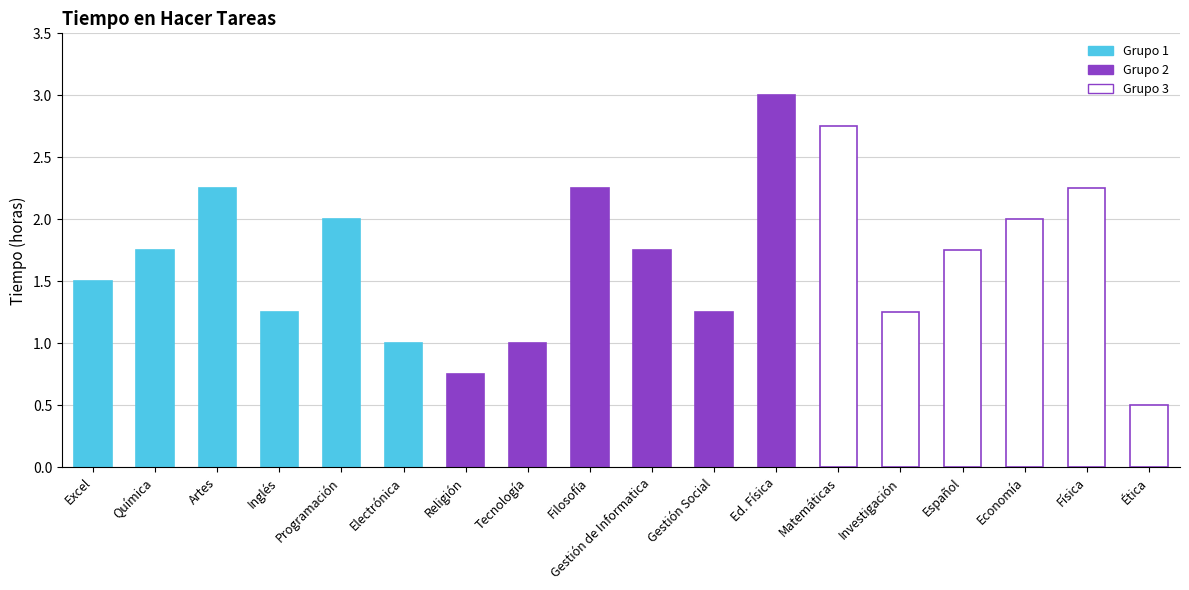

What is the smallest value displayed?

0.5